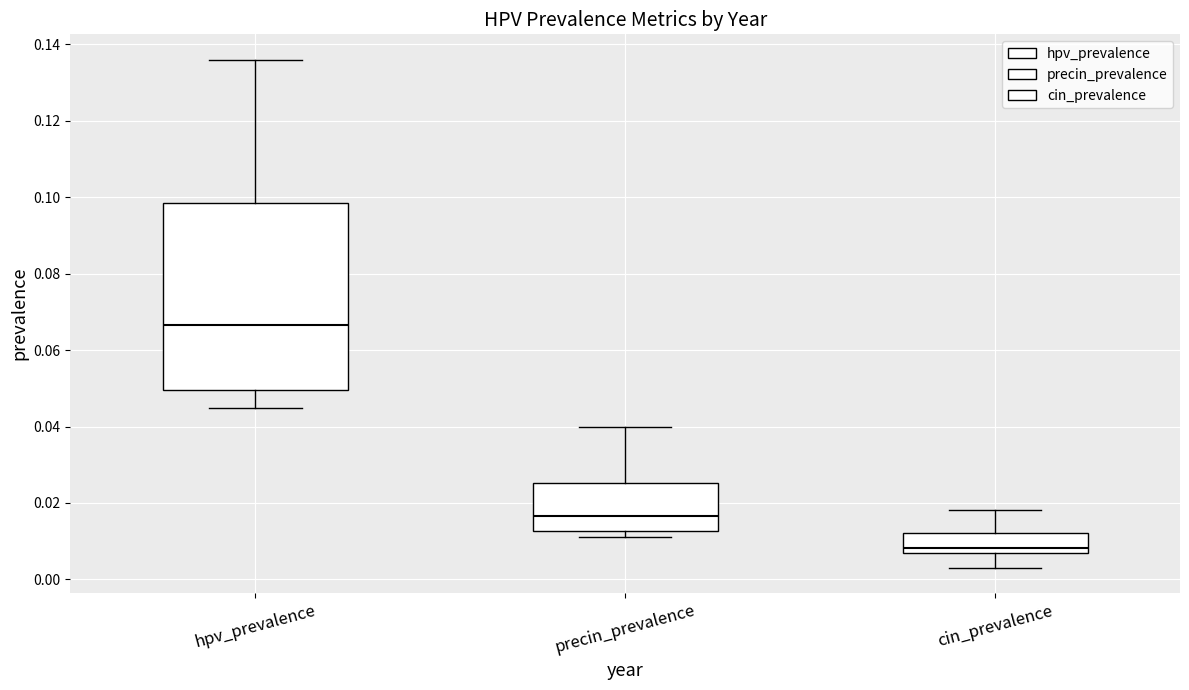

Which box's median line is the highest?

hpv_prevalence